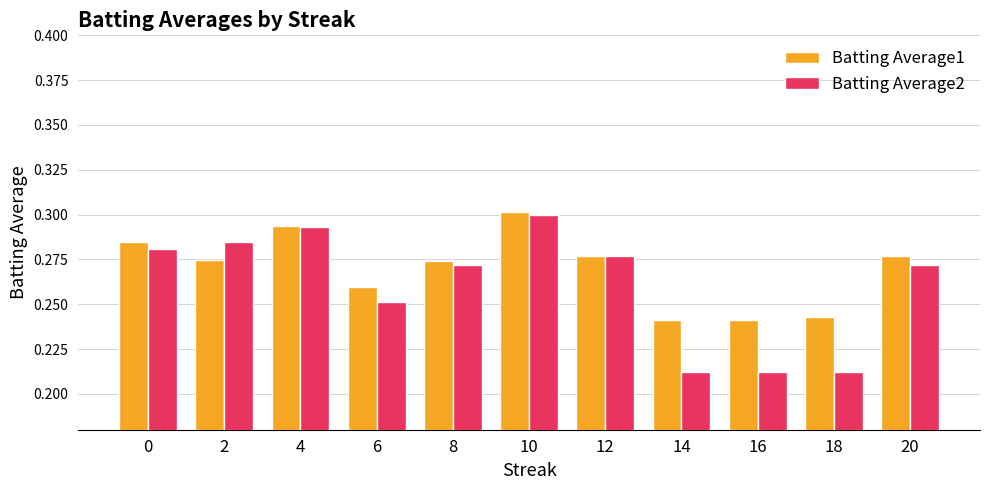

List the series in order of their overall mean, highest first.

Batting Average1, Batting Average2